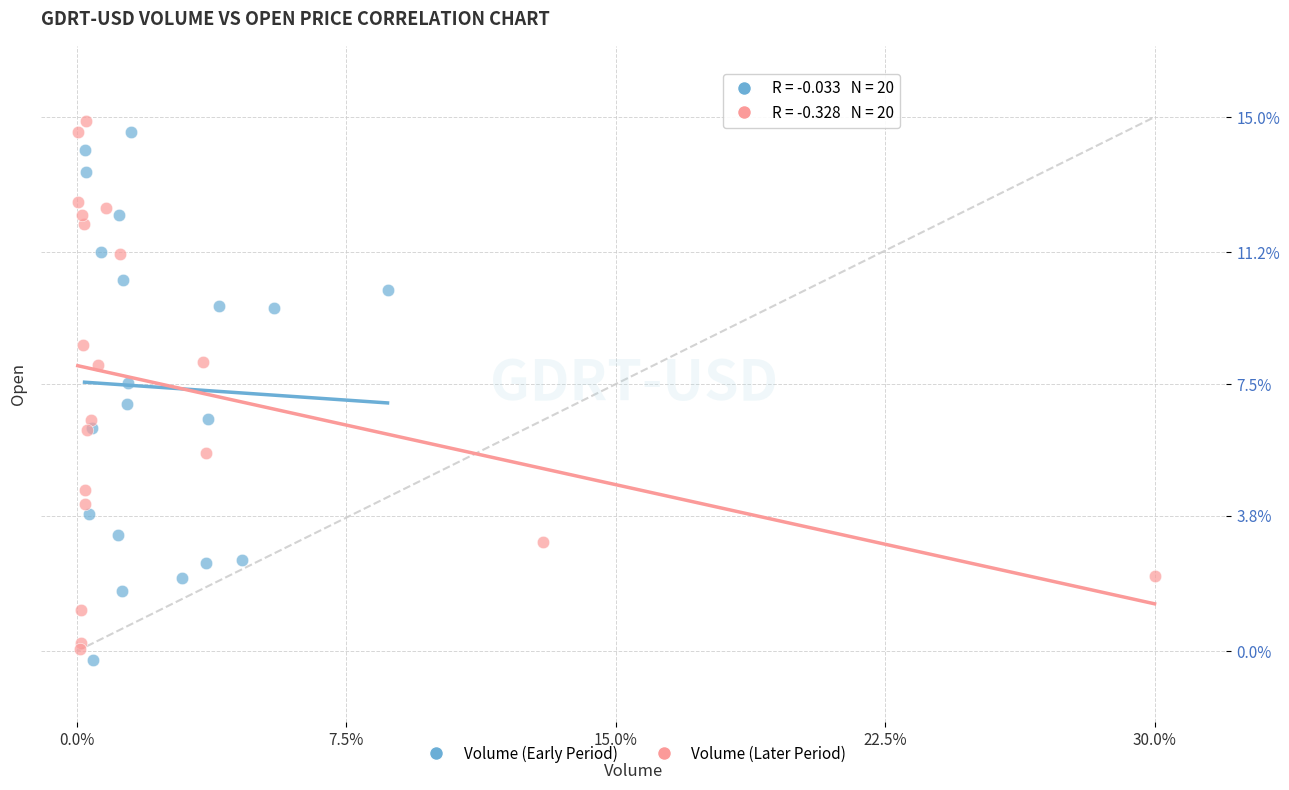

Which series reaches the minimum Y coordinate?

Volume (Early Period)